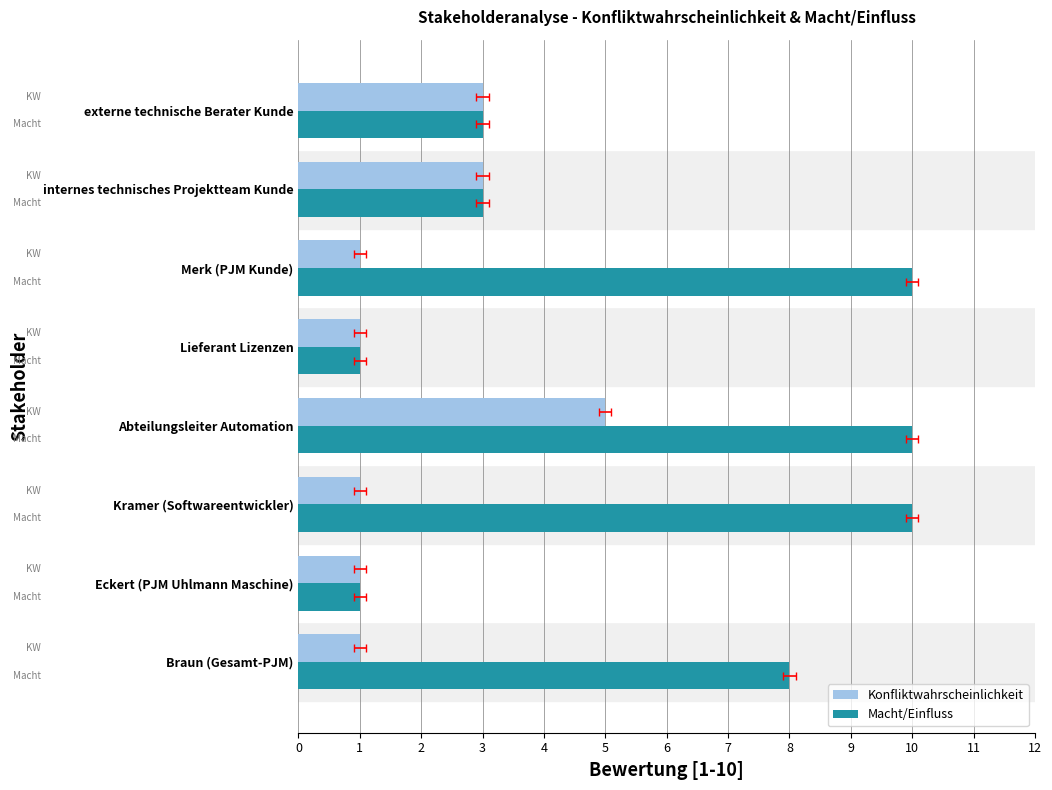

How many data points in Konfliktwahrscheinlichkeit are above 1?

3